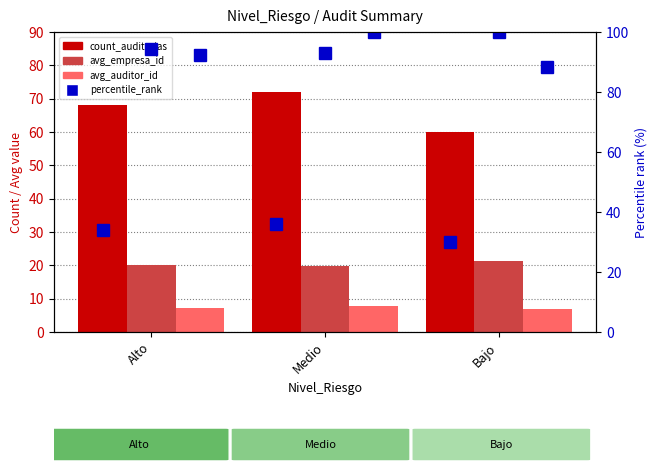

List the series in order of their overall mean, lowest first.

avg_auditor_id, avg_empresa_id, percentile_rank, count_auditorias